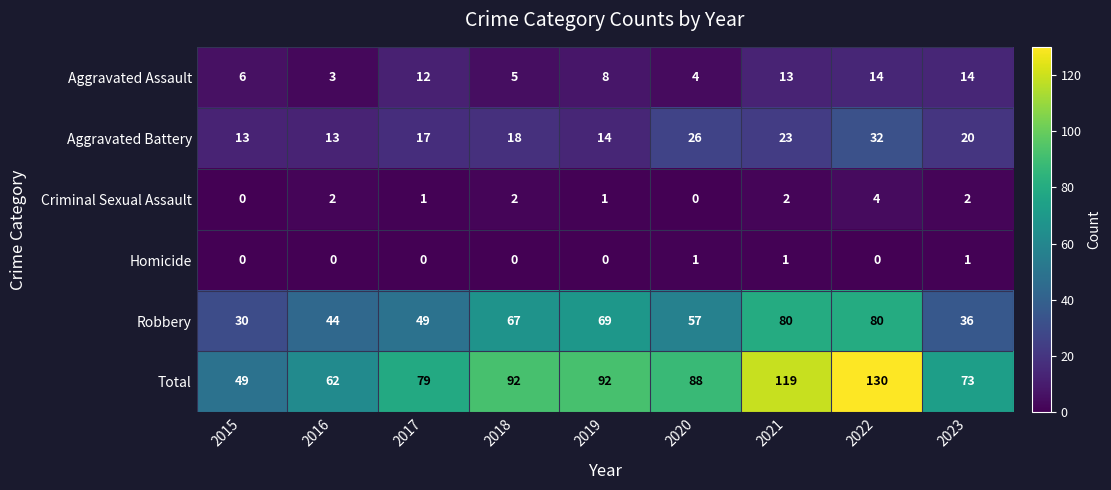

The Aggravated Assault series shows 6 at 2015. True or false?

True